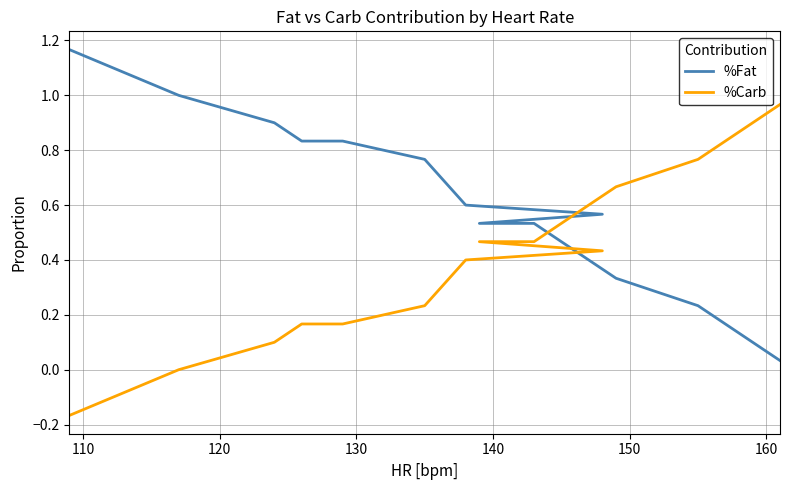

True or false: %Fat and %Carb intersect in this chart.

True